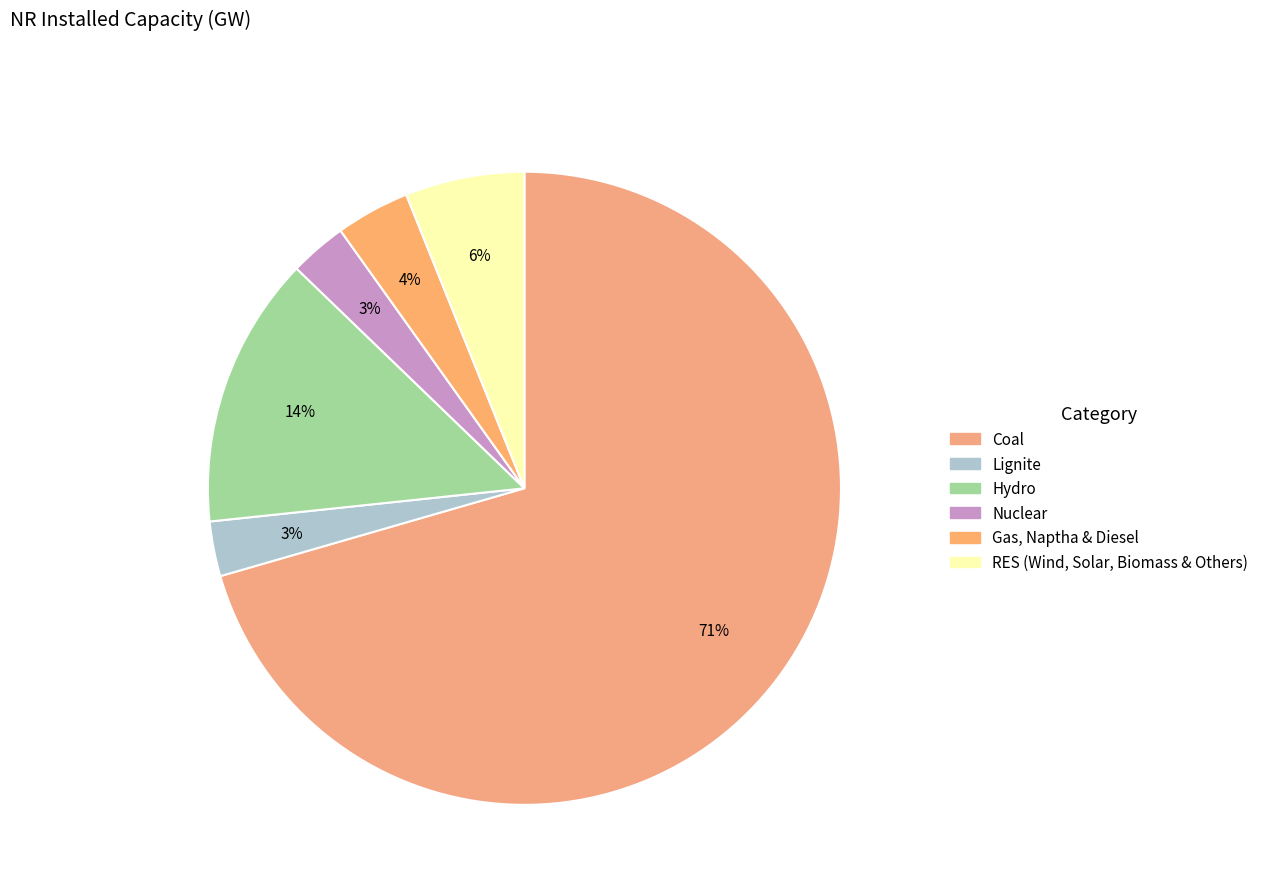

How many segments does this pie chart have?

6